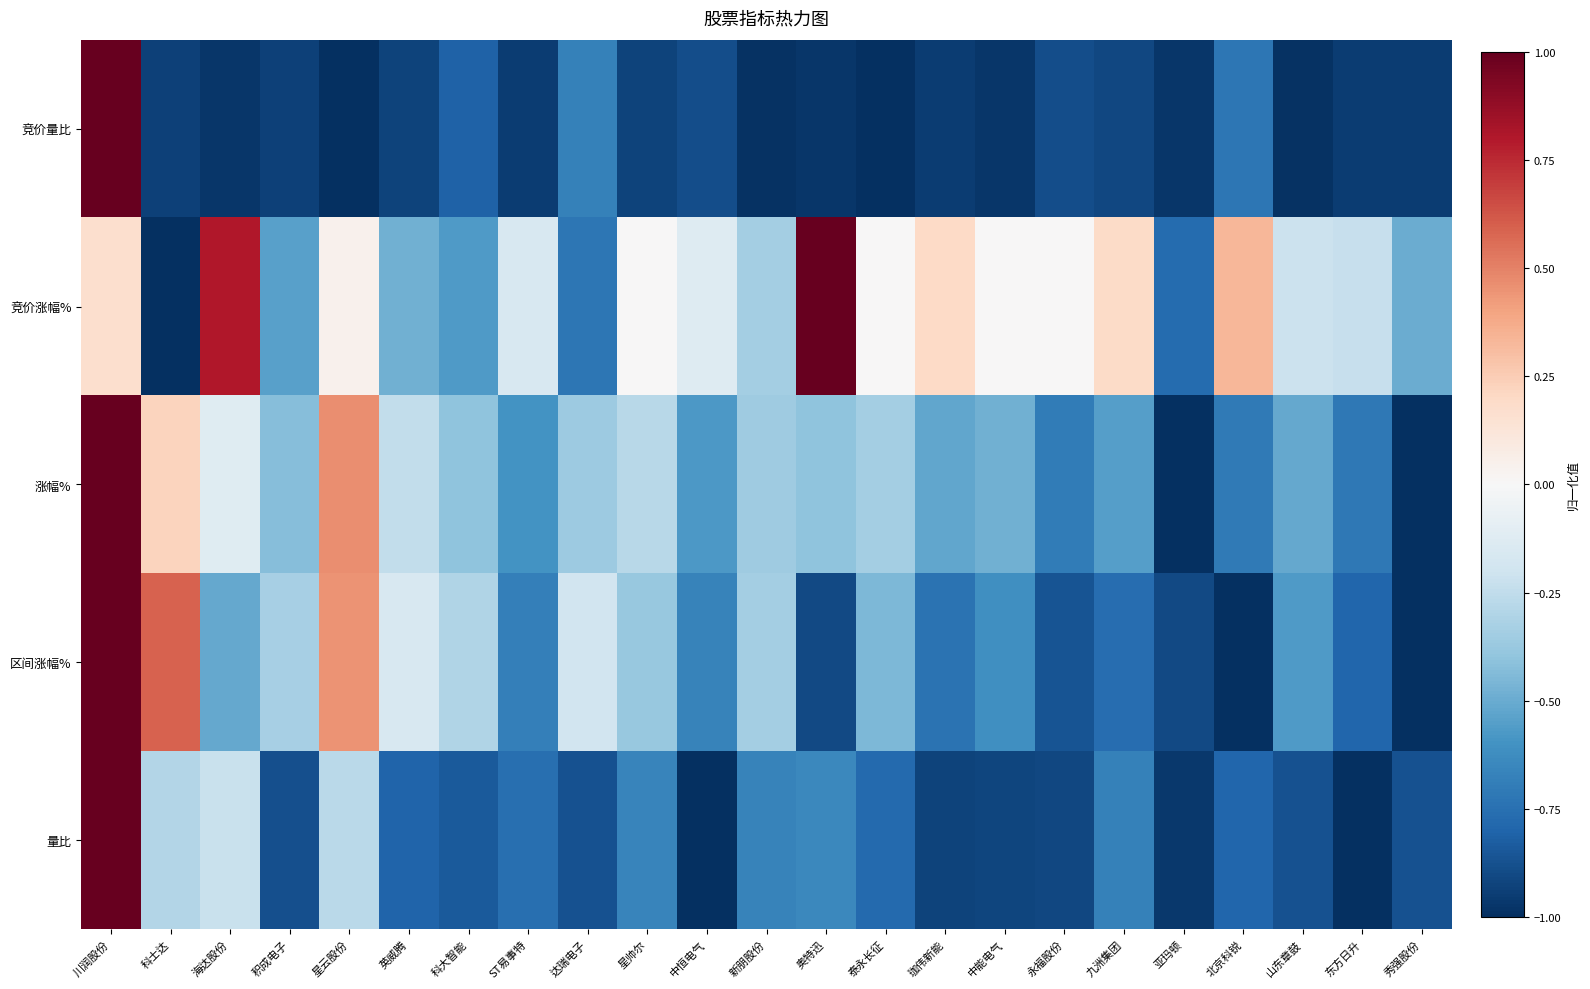

Reading left to right, extract all data points from this chart.

竞价量比: 川润股份=1.0	科士达=-0.9	海达股份=-1.0	积成电子=-0.9	星云股份=-1.0	英威腾=-0.9	科大智能=-0.8	ST易事特=-0.9	达瑞电子=-0.7	星帅尔=-0.9	中恒电气=-0.9	新朋股份=-1.0	奥特迅=-1.0	泰永长征=-1.0	珈伟新能=-0.9	中能电气=-1.0	永福股份=-0.9	九洲集团=-0.9	亚玛顿=-1.0	北京科锐=-0.7	山东章鼓=-1.0	东方日升=-0.9	秀强股份=-0.9
竞价涨幅%: 川润股份=0.2	科士达=-1.0	海达股份=0.8	积成电子=-0.5	星云股份=0.0	英威腾=-0.5	科大智能=-0.6	ST易事特=-0.2	达瑞电子=-0.7	星帅尔=0.0	中恒电气=-0.1	新朋股份=-0.3	奥特迅=1.0	泰永长征=0.0	珈伟新能=0.2	中能电气=0.0	永福股份=0.0	九洲集团=0.2	亚玛顿=-0.8	北京科锐=0.3	山东章鼓=-0.2	东方日升=-0.2	秀强股份=-0.5
涨幅%: 川润股份=1.0	科士达=0.2	海达股份=-0.1	积成电子=-0.4	星云股份=0.5	英威腾=-0.2	科大智能=-0.4	ST易事特=-0.6	达瑞电子=-0.4	星帅尔=-0.3	中恒电气=-0.6	新朋股份=-0.4	奥特迅=-0.4	泰永长征=-0.3	珈伟新能=-0.5	中能电气=-0.5	永福股份=-0.7	九洲集团=-0.6	亚玛顿=-1.0	北京科锐=-0.7	山东章鼓=-0.5	东方日升=-0.7	秀强股份=-1.0
区间涨幅%: 川润股份=1.0	科士达=0.6	海达股份=-0.5	积成电子=-0.3	星云股份=0.4	英威腾=-0.2	科大智能=-0.3	ST易事特=-0.7	达瑞电子=-0.2	星帅尔=-0.4	中恒电气=-0.7	新朋股份=-0.3	奥特迅=-0.9	泰永长征=-0.4	珈伟新能=-0.7	中能电气=-0.6	永福股份=-0.9	九洲集团=-0.8	亚玛顿=-0.9	北京科锐=-1.0	山东章鼓=-0.6	东方日升=-0.8	秀强股份=-1.0
量比: 川润股份=1.0	科士达=-0.3	海达股份=-0.2	积成电子=-0.9	星云股份=-0.3	英威腾=-0.8	科大智能=-0.8	ST易事特=-0.8	达瑞电子=-0.9	星帅尔=-0.7	中恒电气=-1.0	新朋股份=-0.7	奥特迅=-0.6	泰永长征=-0.8	珈伟新能=-0.9	中能电气=-0.9	永福股份=-0.9	九洲集团=-0.7	亚玛顿=-1.0	北京科锐=-0.8	山东章鼓=-0.9	东方日升=-1.0	秀强股份=-0.9